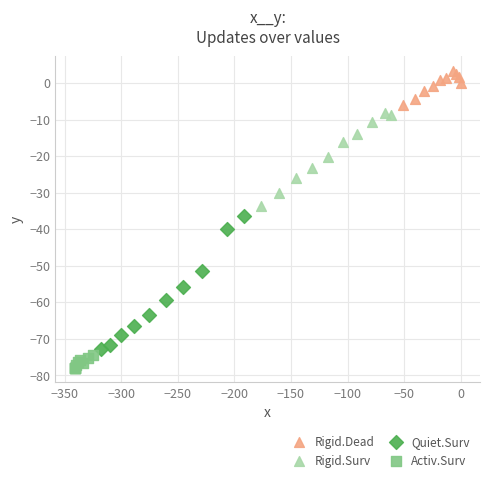

Which series reaches the maximum Y coordinate?

Rigid.Dead